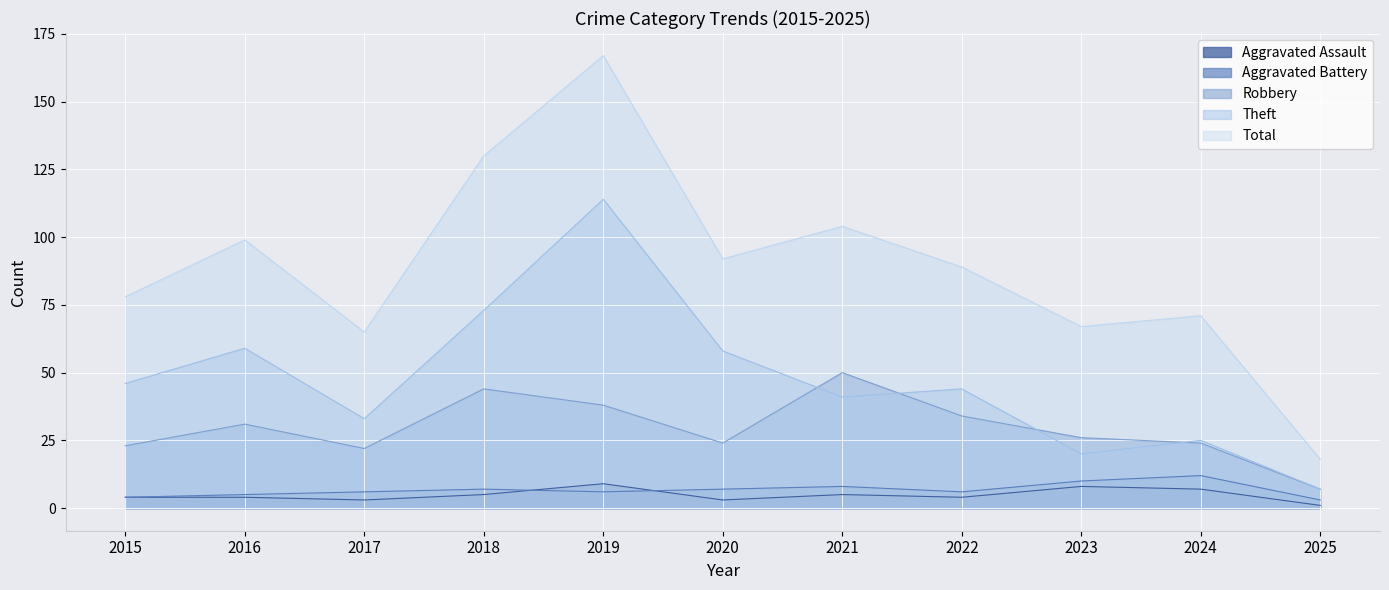

At which category is the sum across all series the highest?

2019